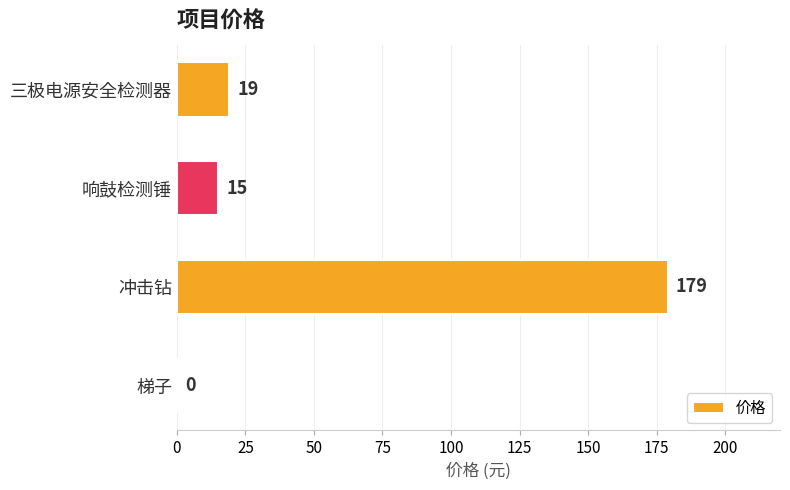

What is the sum of all values?

213